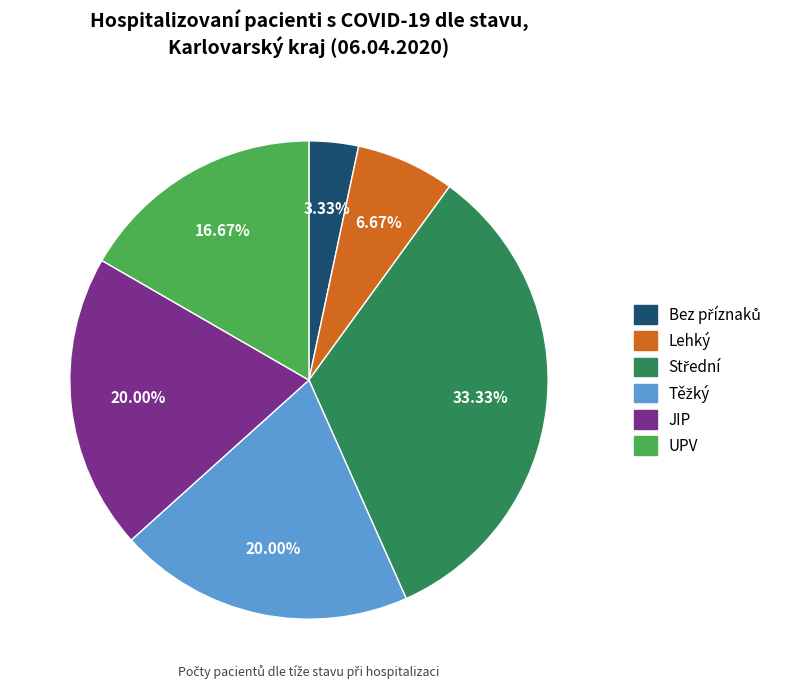

How many slices are in this pie chart?

6